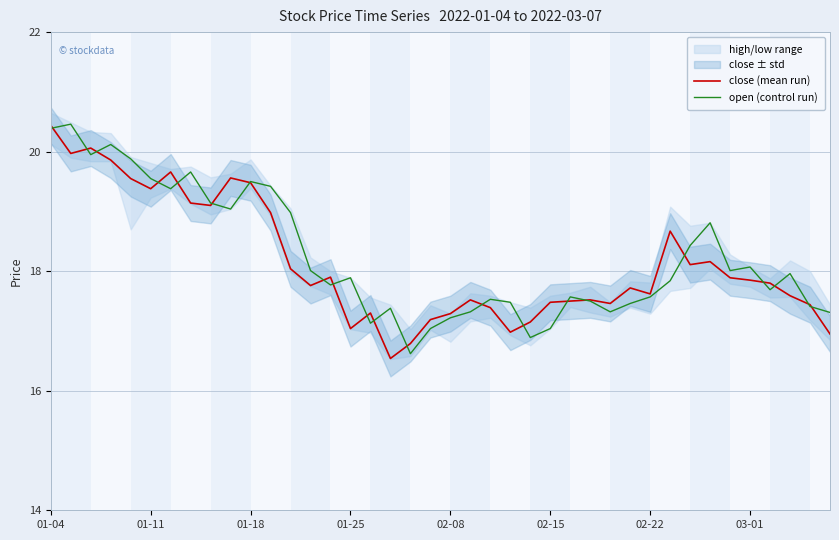

True or false: open (control run) has a value of 17.1 at 16.

True